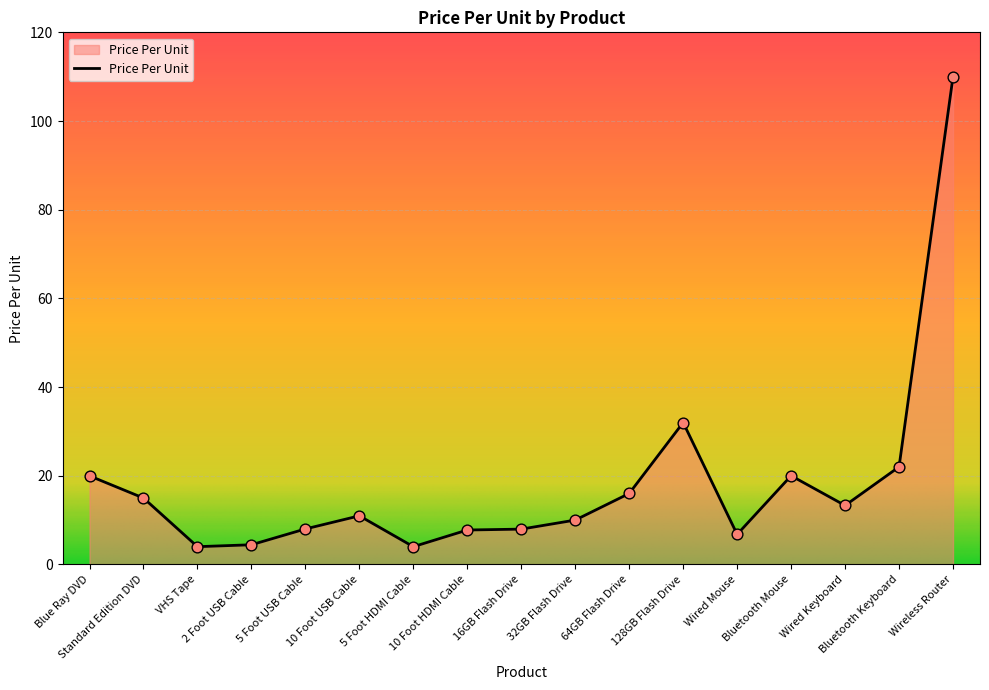

Which has a higher value, Bluetooth Mouse or 5 Foot USB Cable?

Bluetooth Mouse